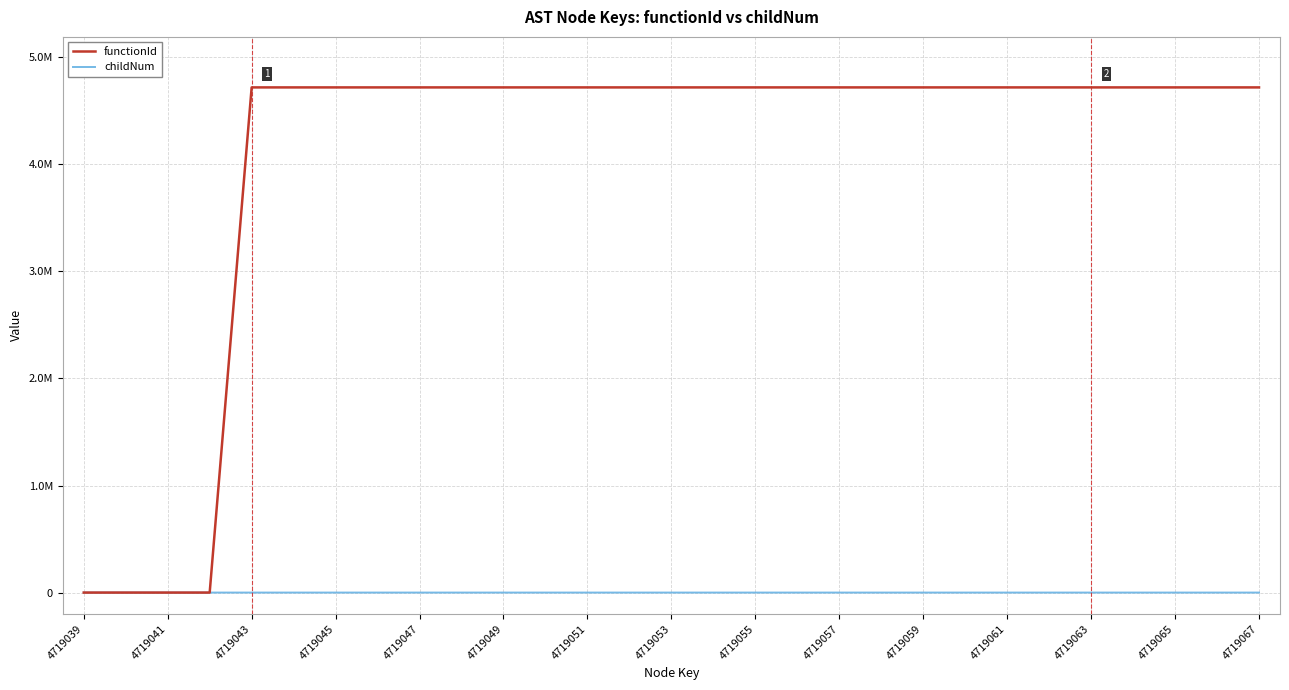

List the series in order of their overall mean, highest first.

functionId, childNum